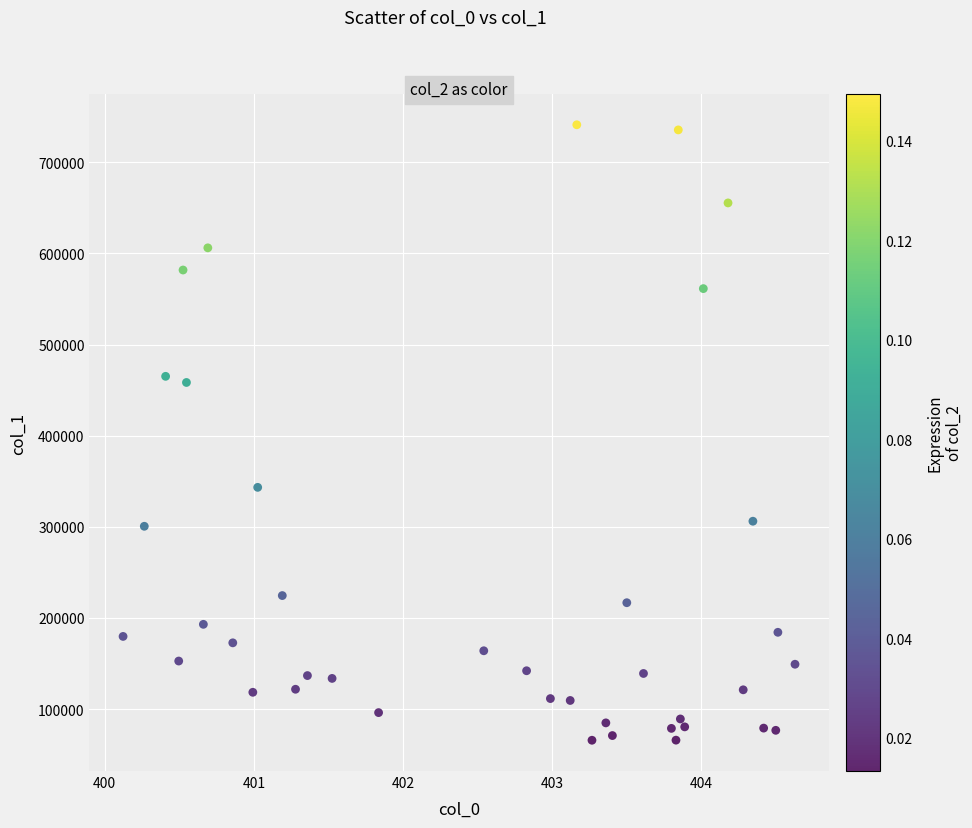

What is the range of Y values (max minus min)?

675573.9